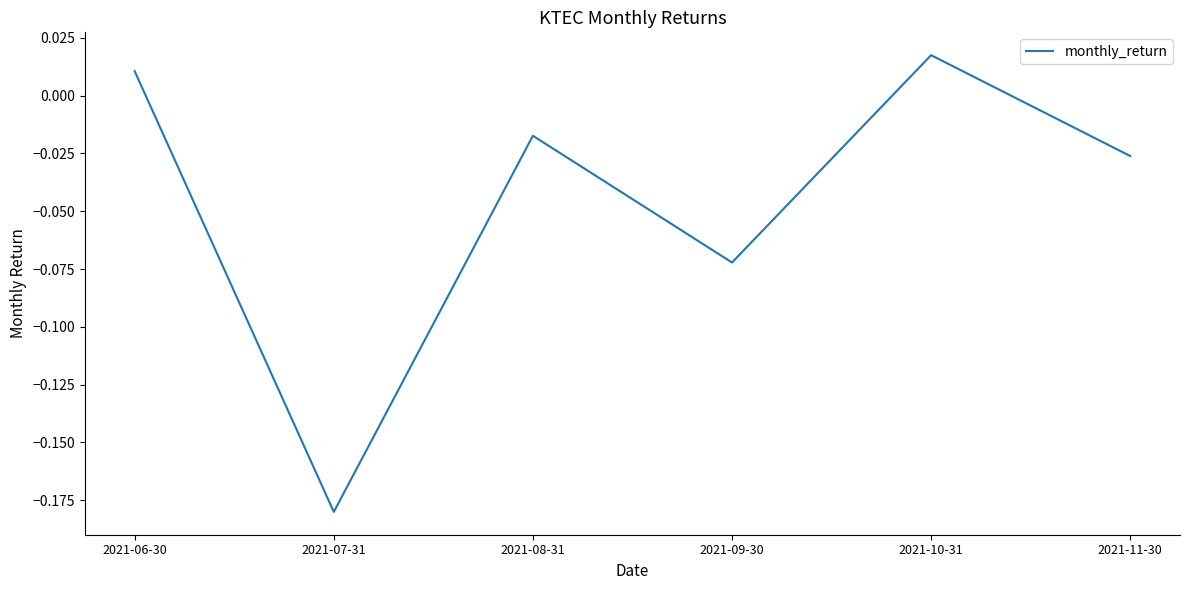

Which label corresponds to the smallest value in the chart?

2021-07-31